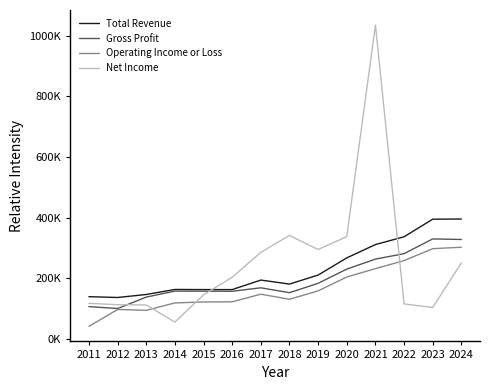

At which category is the sum across all series the highest?

2021